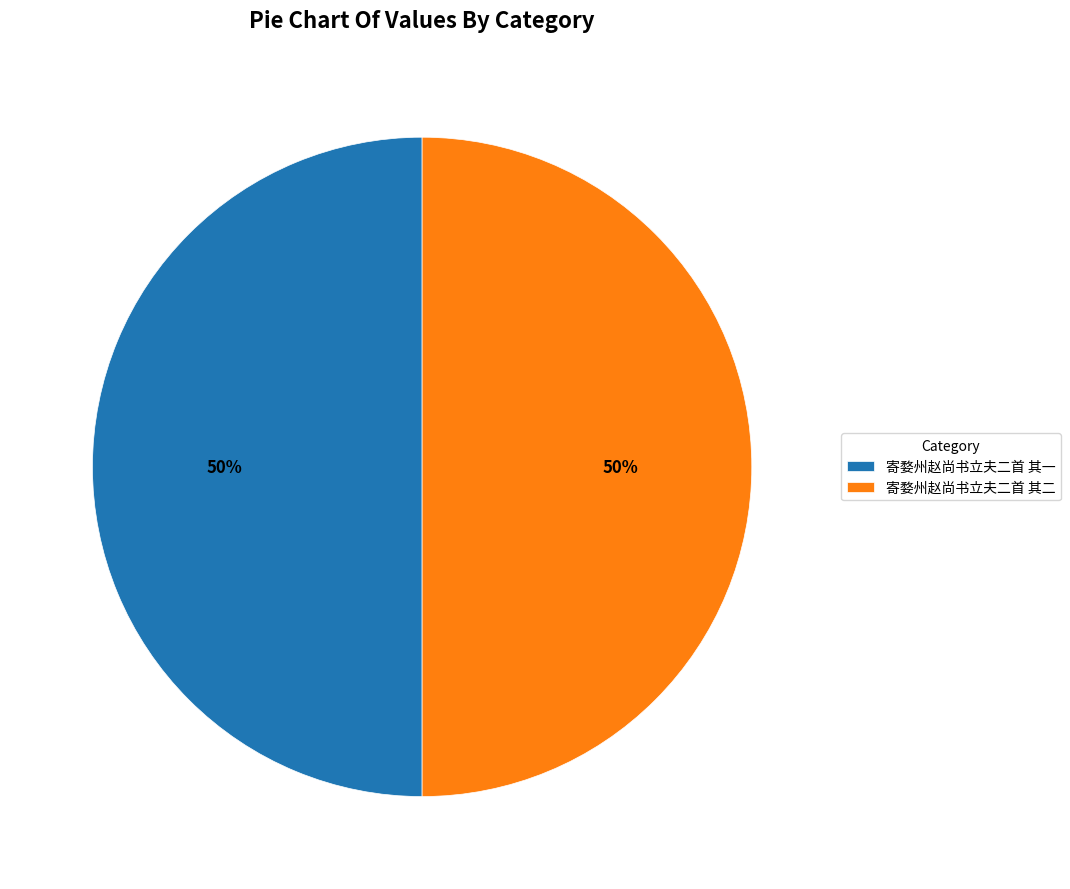

How many slices are in this pie chart?

2